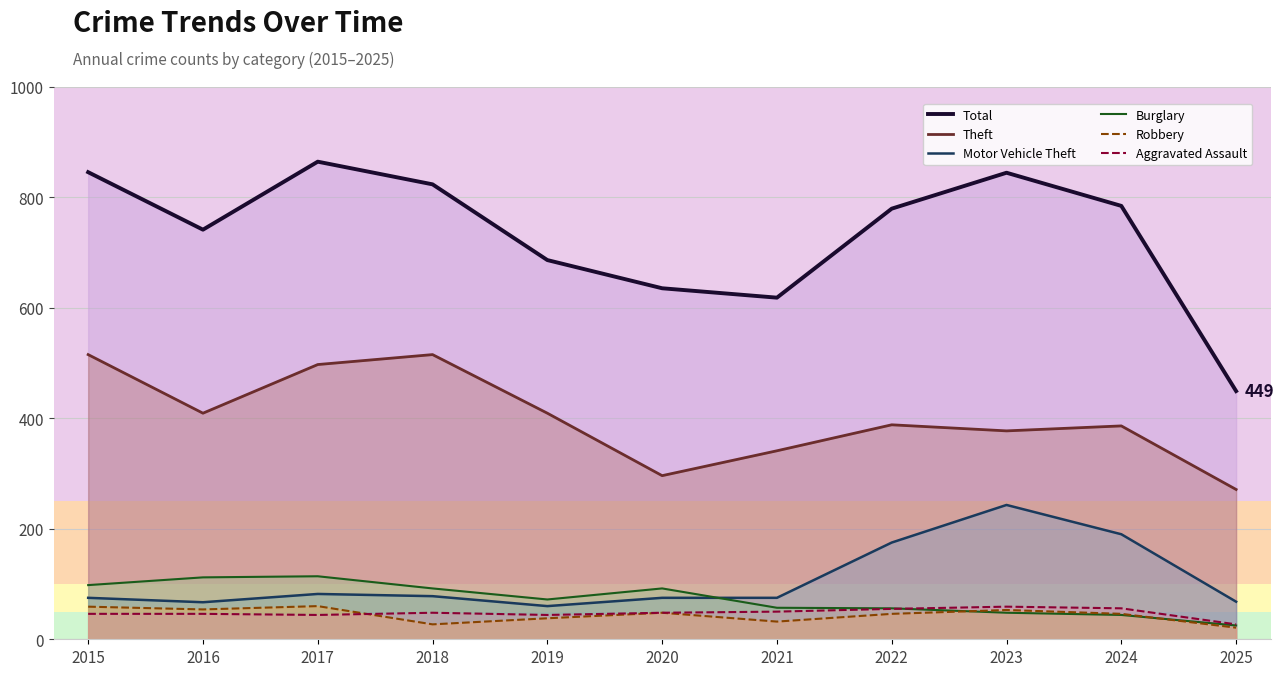

True or false: Robbery has a value of 80 at 2016.

False